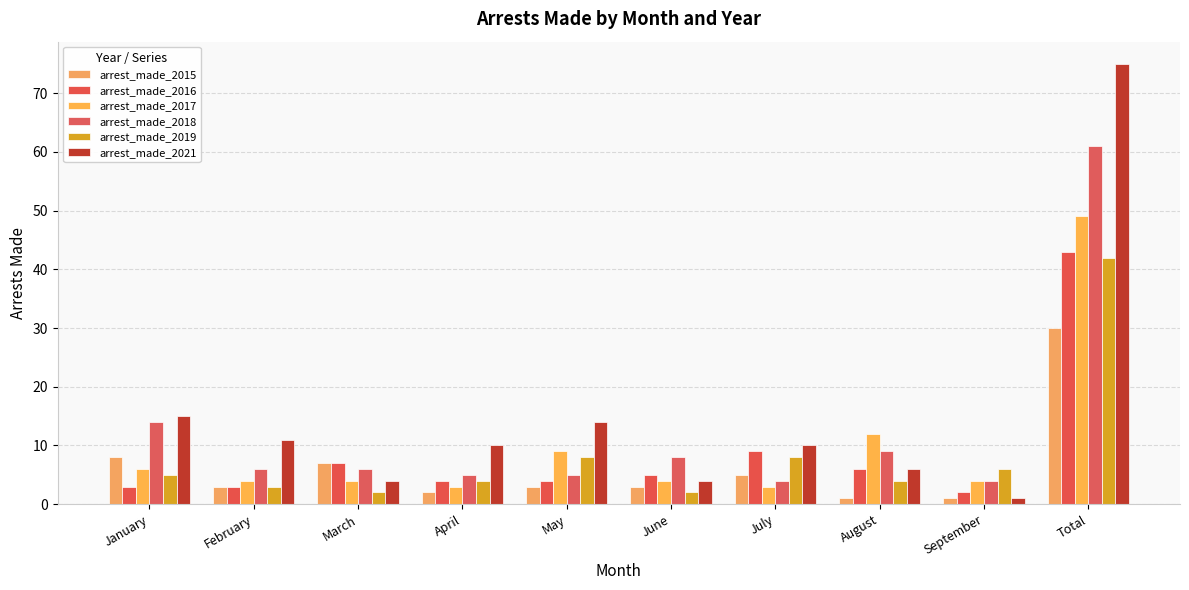

True or false: arrest_made_2016 has a value of 2 at June.

False